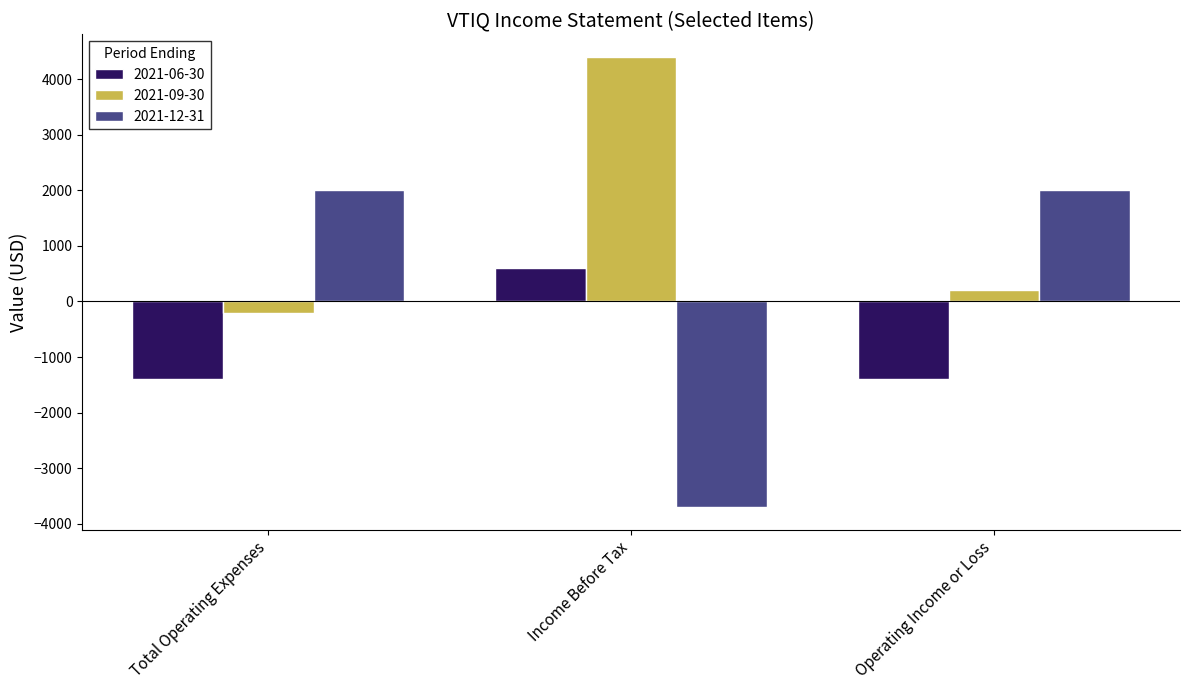

How many values in 2021-12-31 are above zero?

2